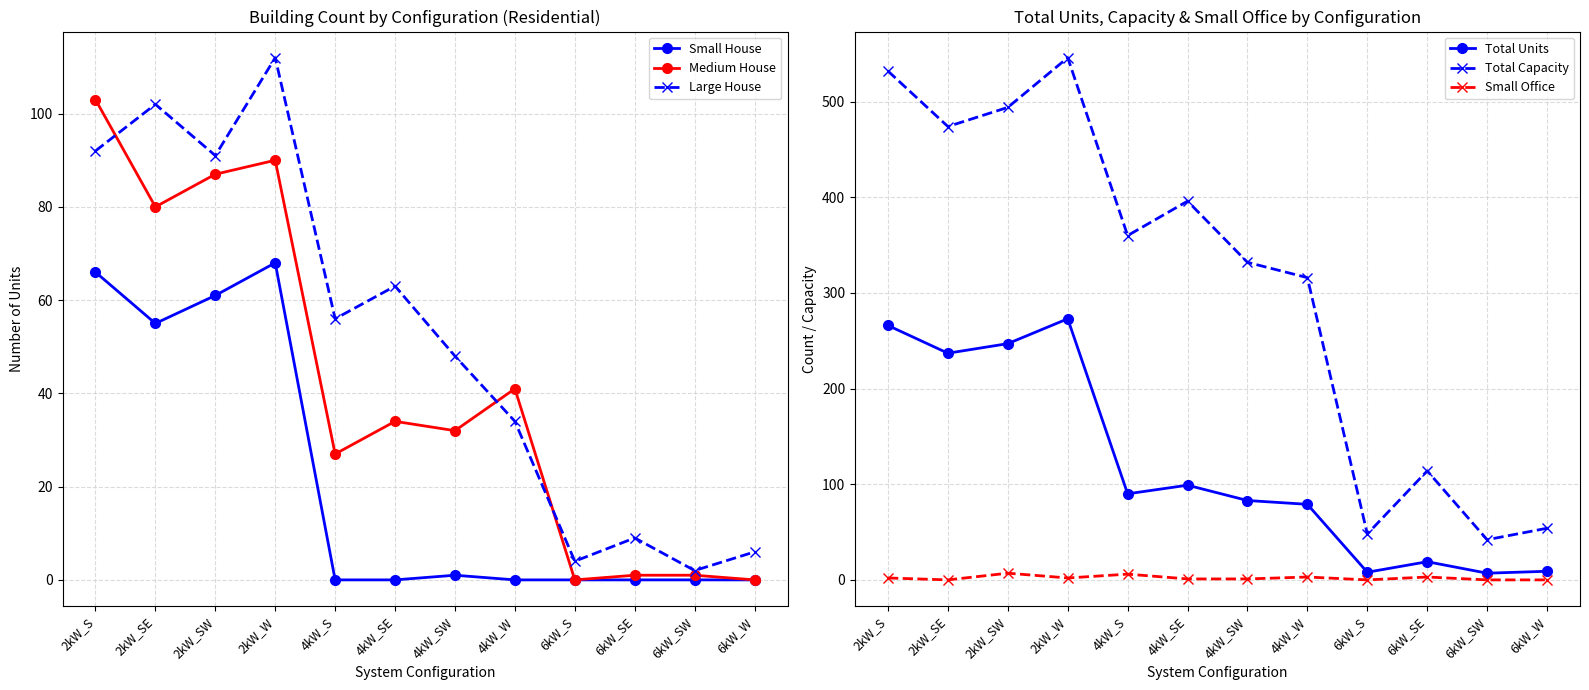

True or false: Total Capacity and Small House intersect in this chart.

False